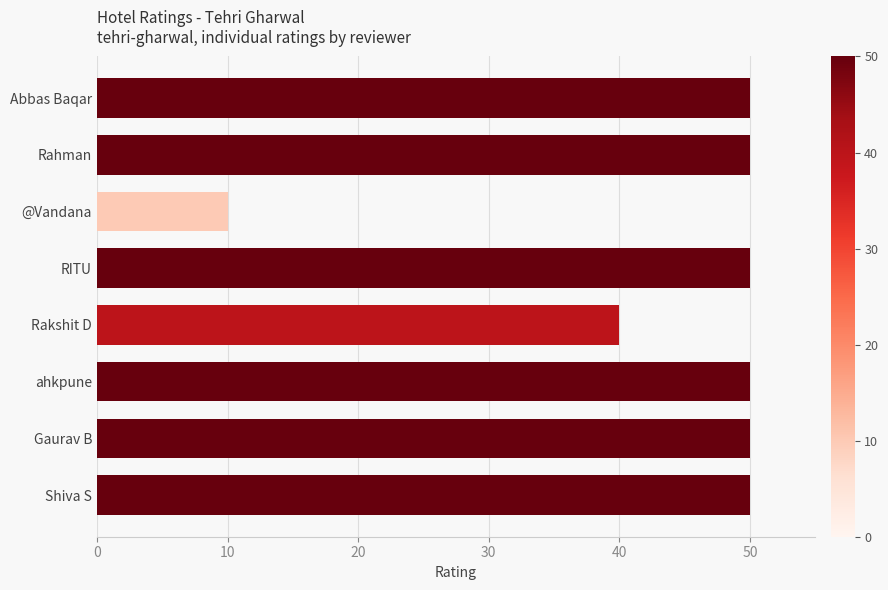

The chart shows a value of 50 at RITU. True or false?

True